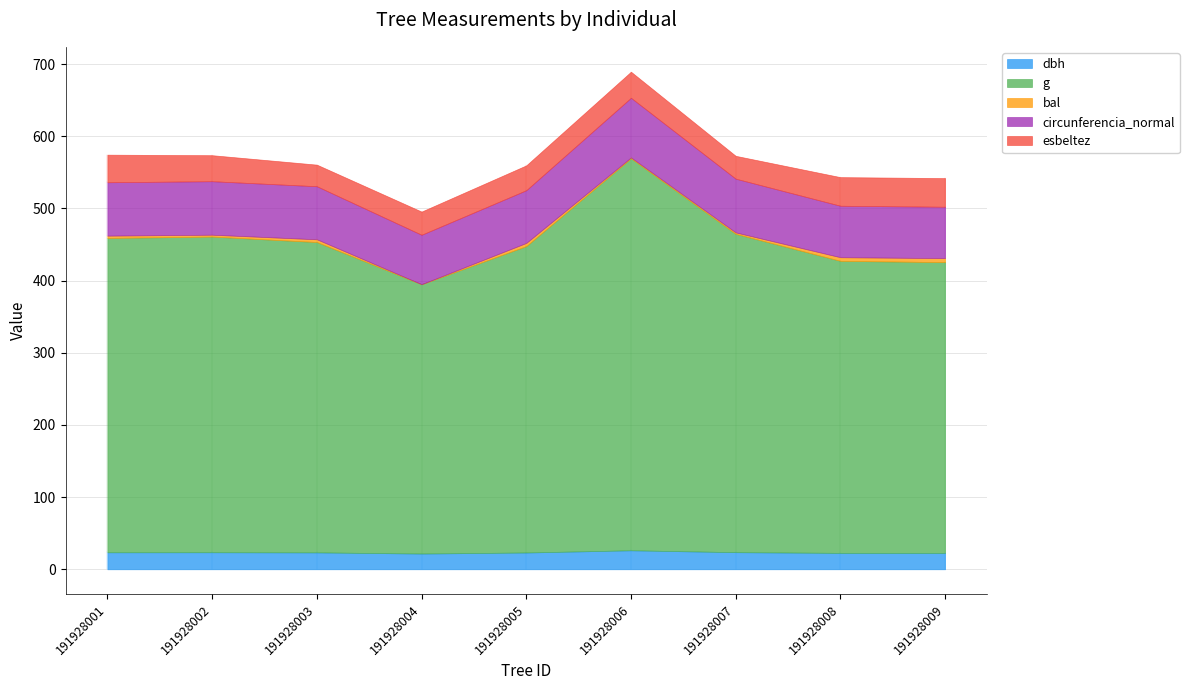

True or false: esbeltez has more than 1 interior local peaks.

False